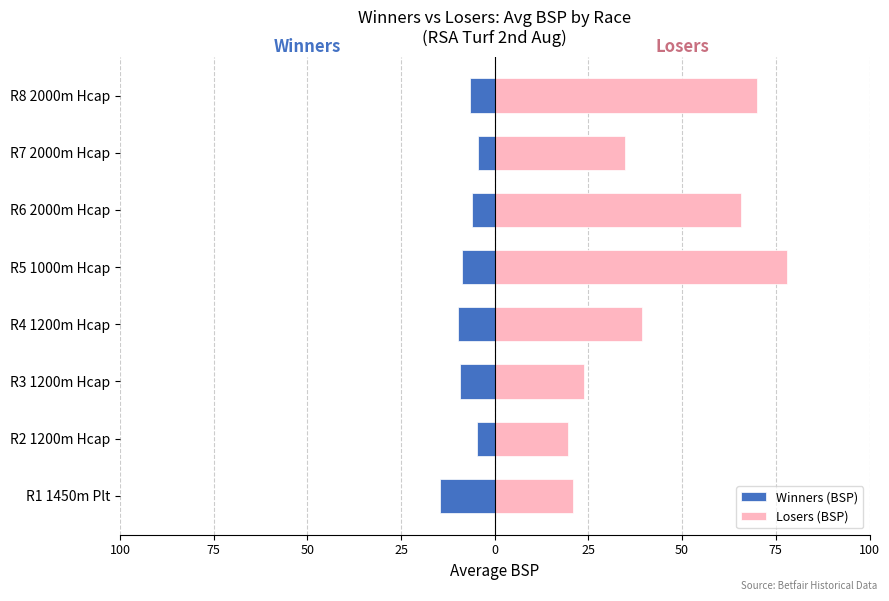

Between R1 1450m Plt and R7 2000m Hcap, which series saw the biggest shift?

Losers (BSP)